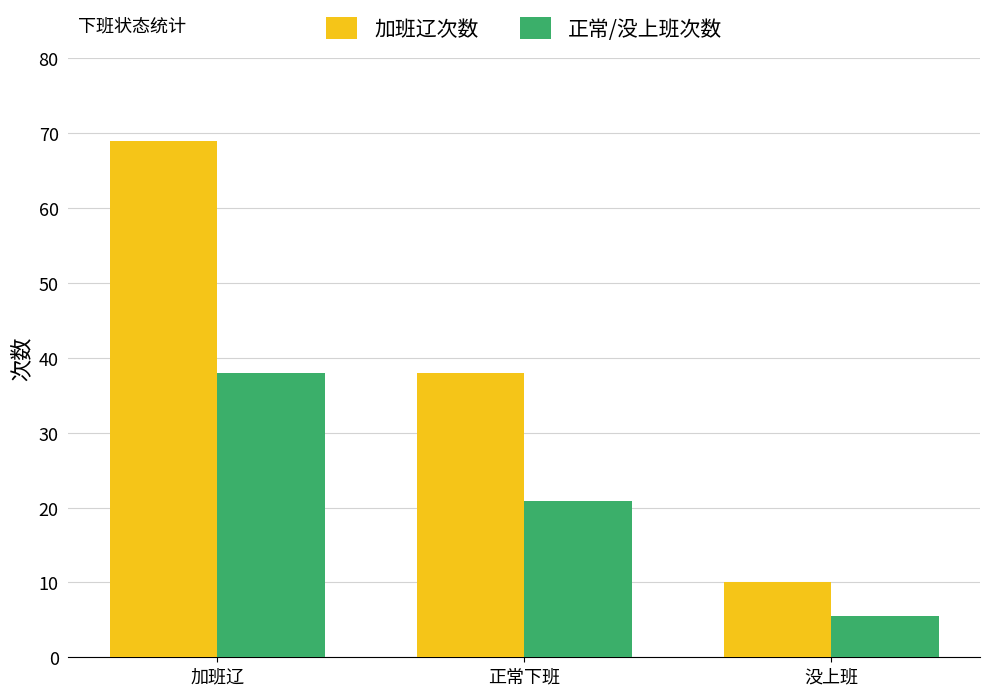

The value of 加班辽次数 at 正常下班 is 51.3. True or false?

False